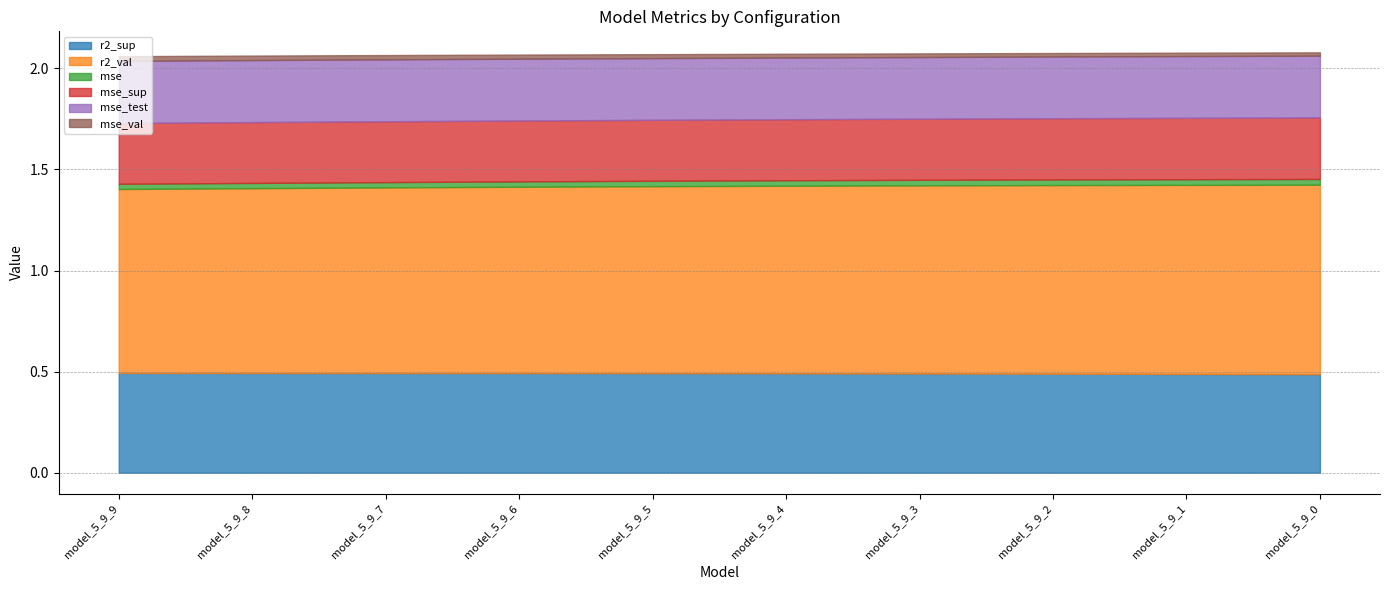

True or false: r2_val and mse_val intersect in this chart.

False